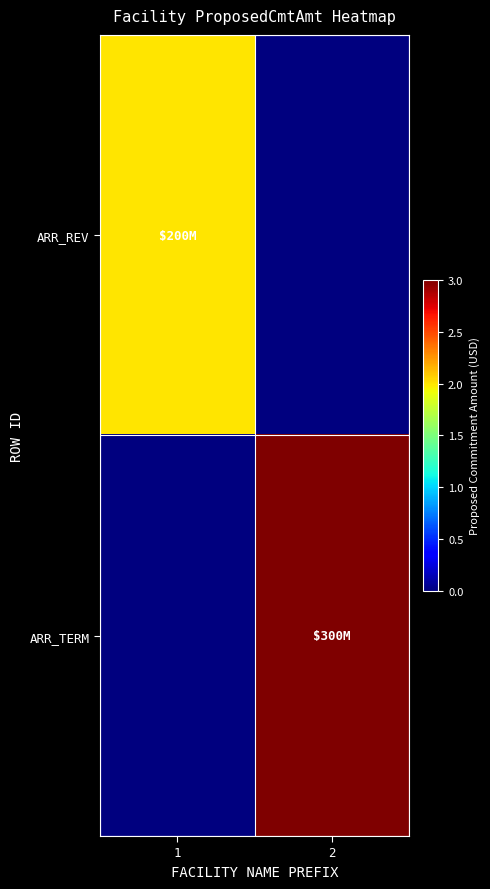

Which series has the largest range (max minus min)?

ARR_TERM